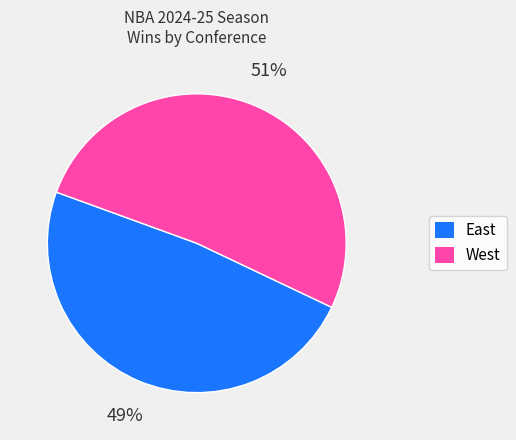

To the nearest percent, what is the average slice percentage?

50%